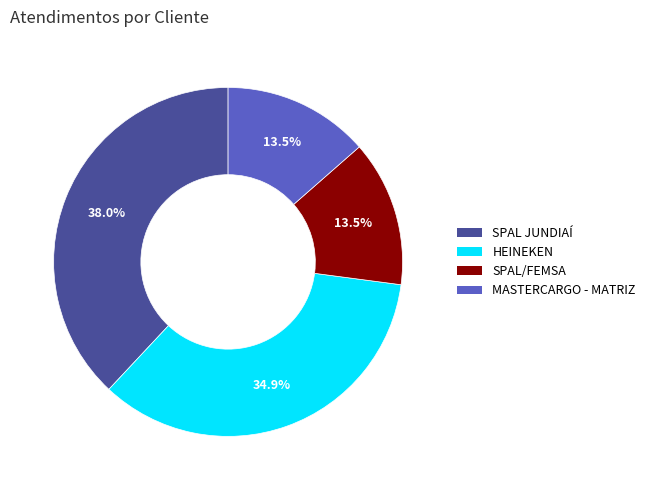

Which category has the biggest portion of the pie?

SPAL JUNDIAÍ